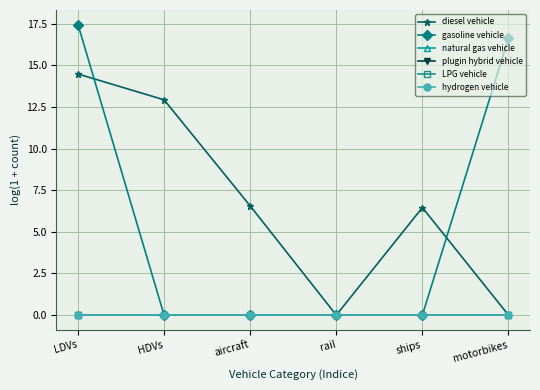

How many lines are shown in the chart?

6